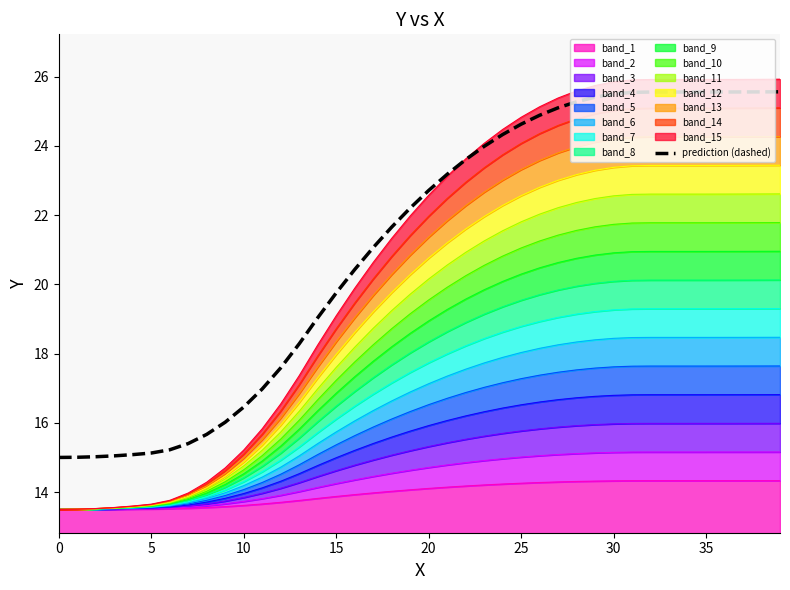

What is the smallest value displayed?

15.0